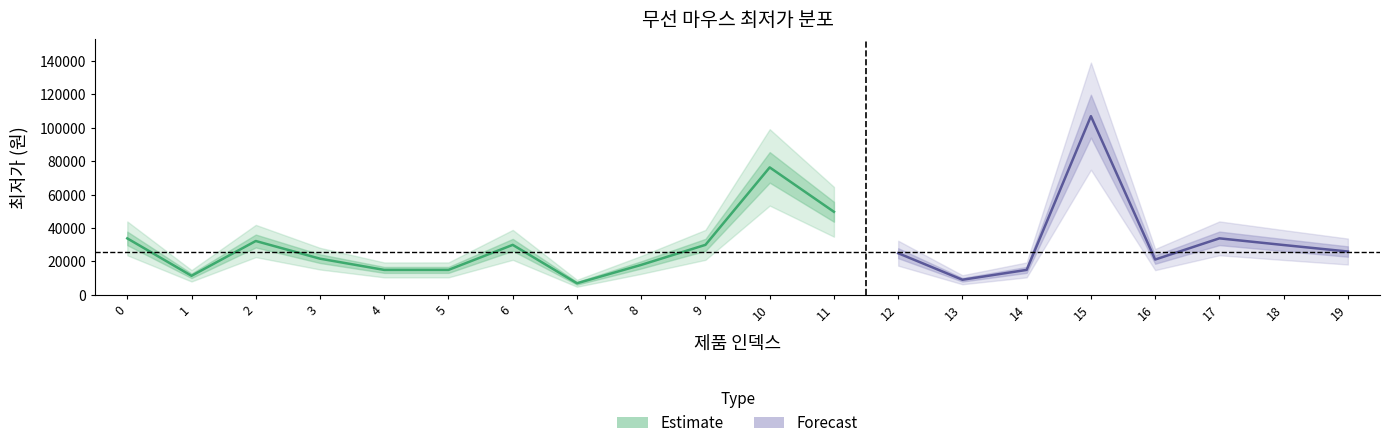

At which label is the value closest to 56940?

11